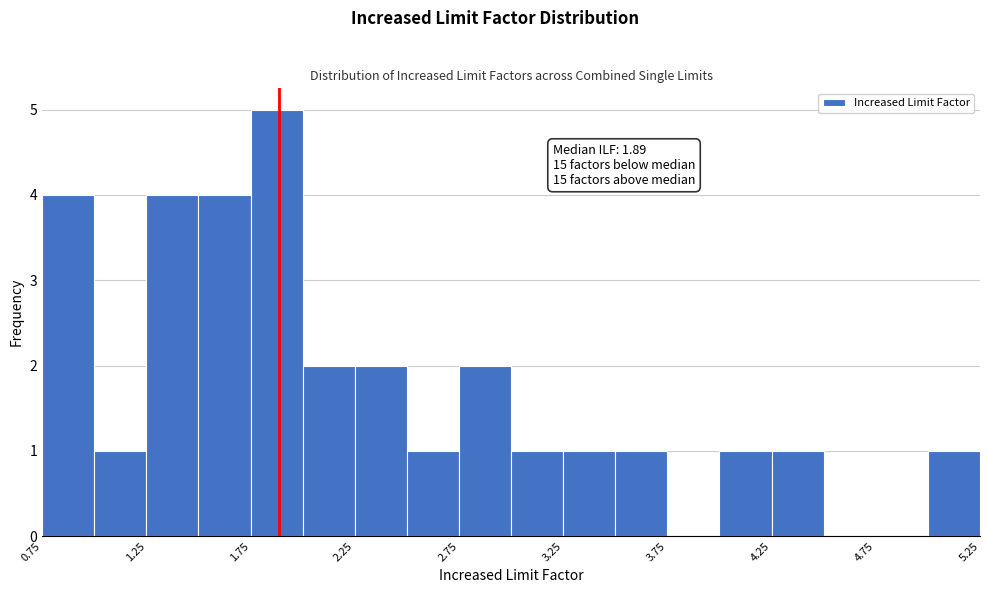

Over which range of the x-axis is the bar tallest?

1.75 to 2.00